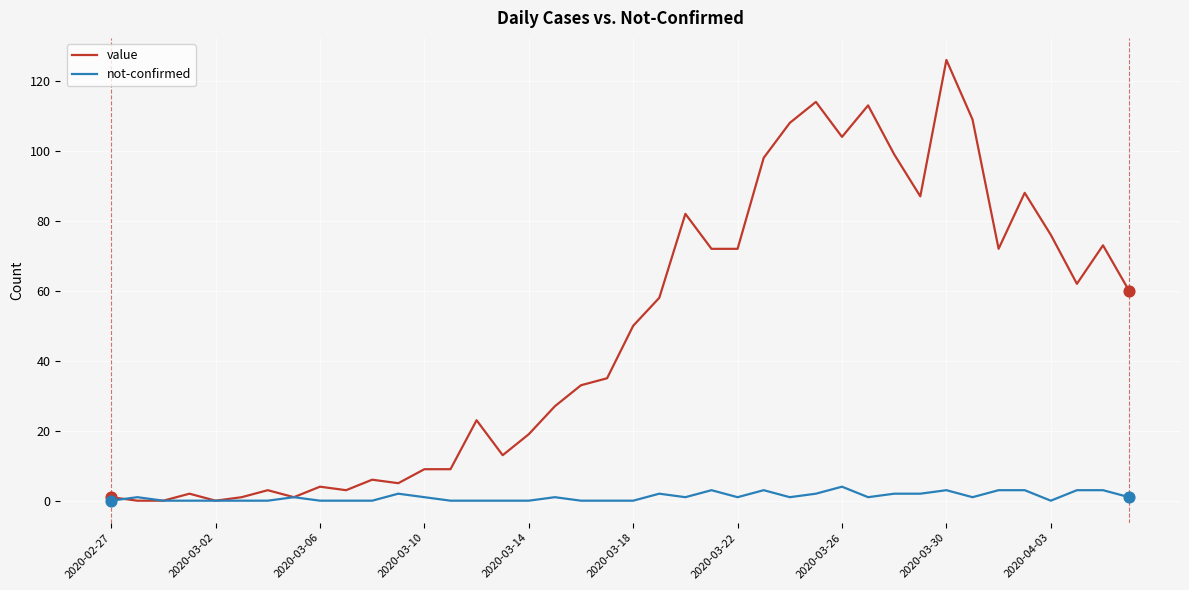

Which series has the widest spread of values?

value